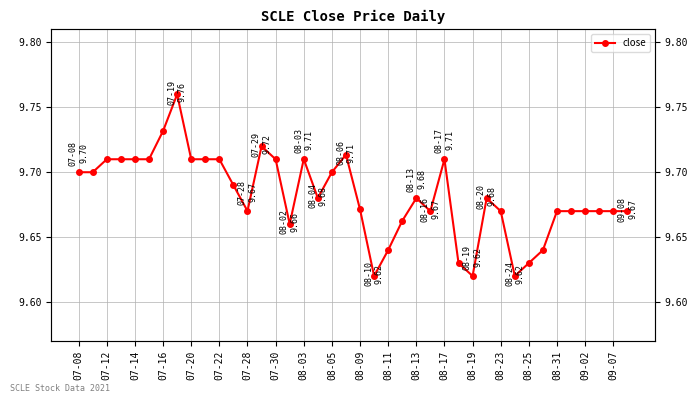

What value does the data have at 08-23?

9.7